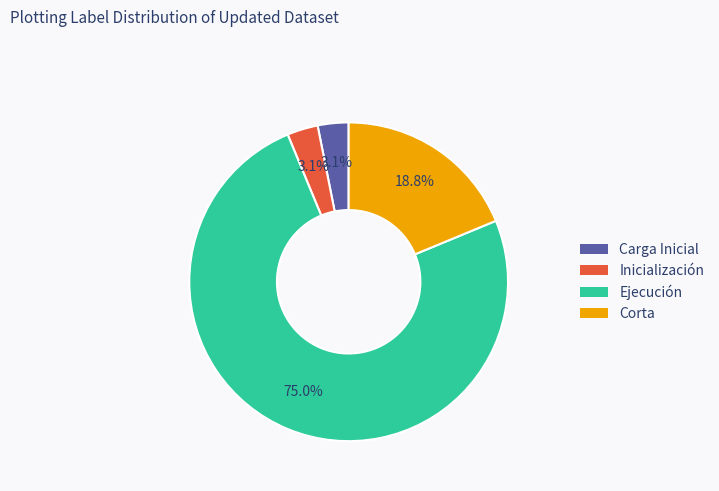

Between Corta and Carga Inicial, which is larger?

Corta